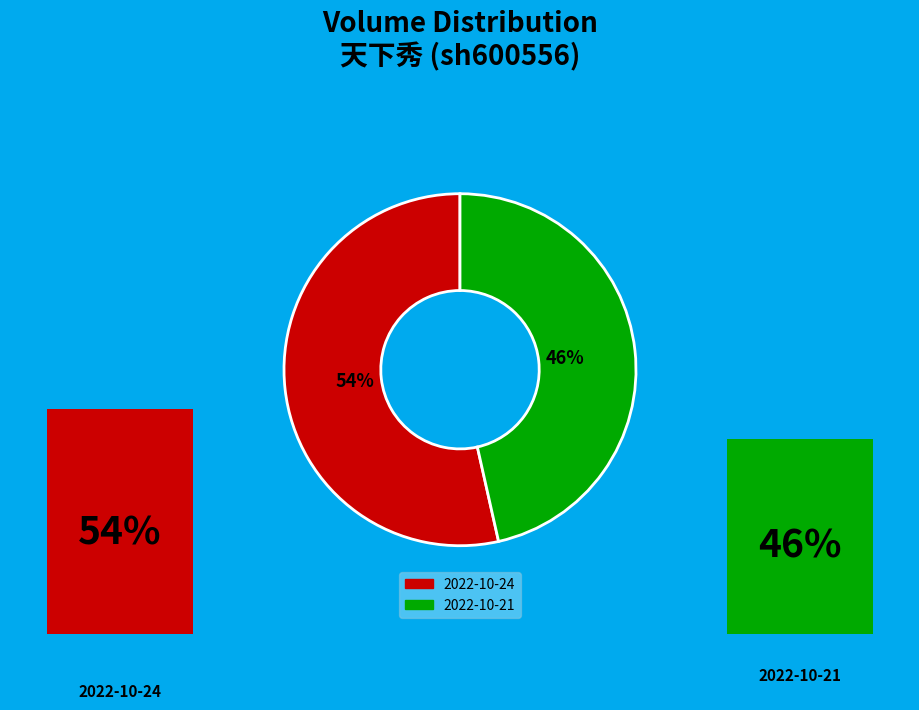

Is the sum of 2022-10-24 and 2022-10-21 greater than half?

Yes